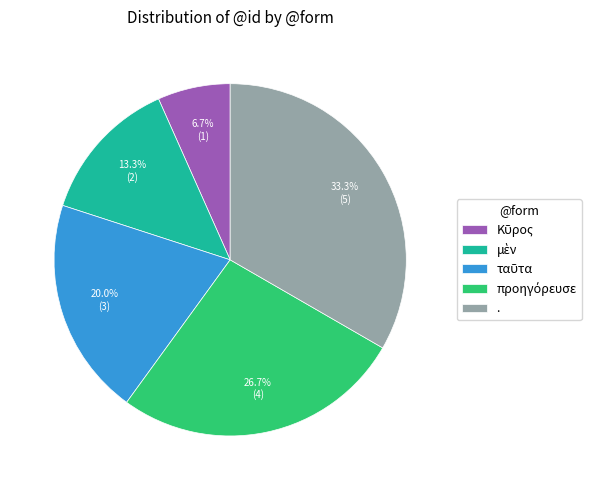

What percentage is NOT represented by .?

66.7%